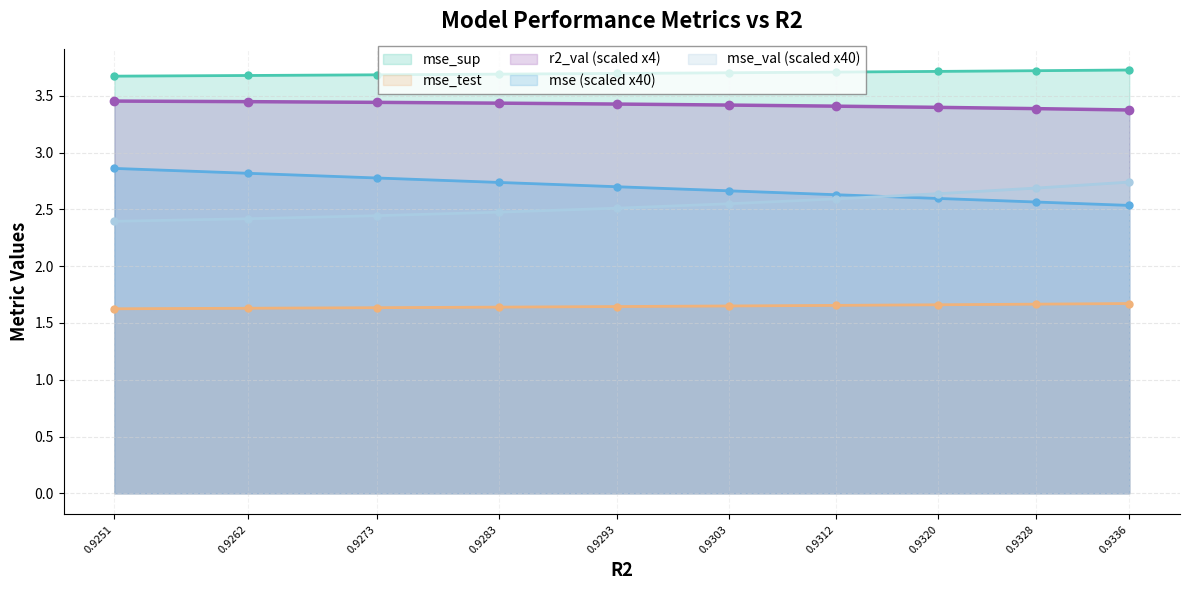

True or false: mse_test has more than 1 points higher than both neighbors.

False